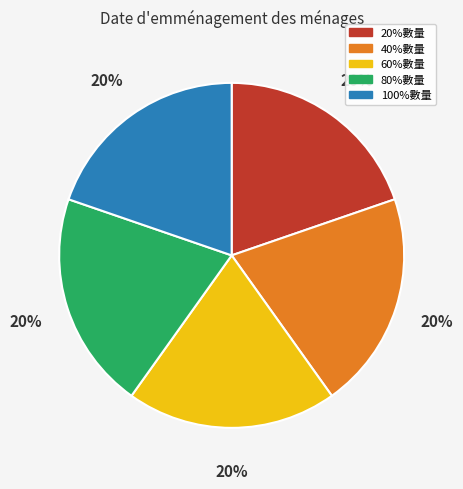

Is it true that 40%數量 is 20% of the pie?

True